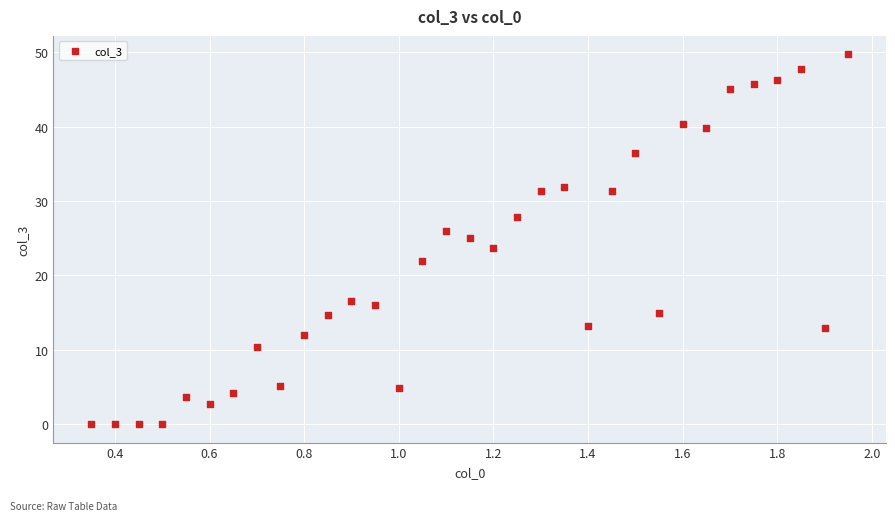

What is the range of Y values (max minus min)?

49.7